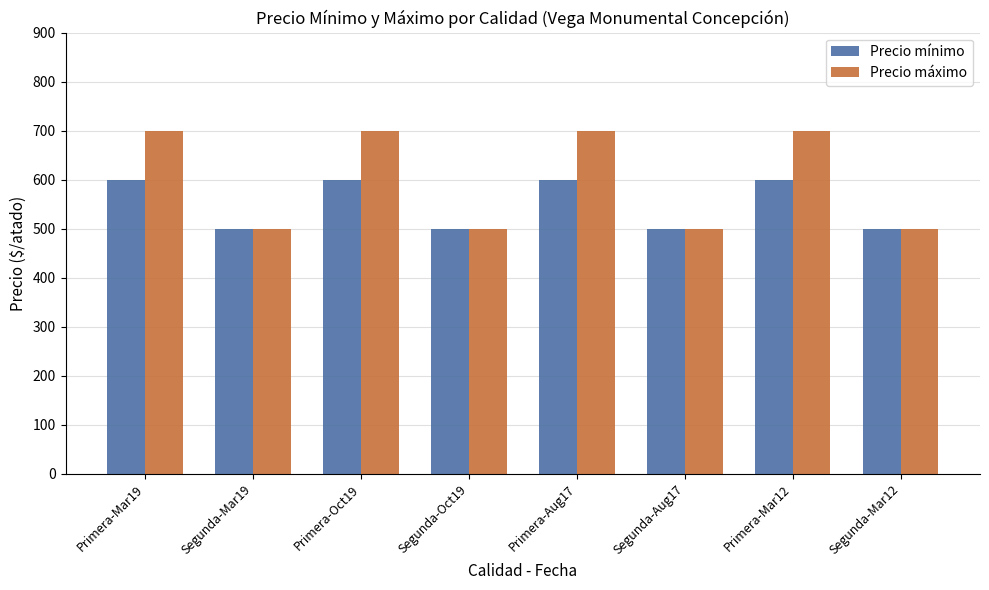

What position from the left is Segunda-Mar19?

2